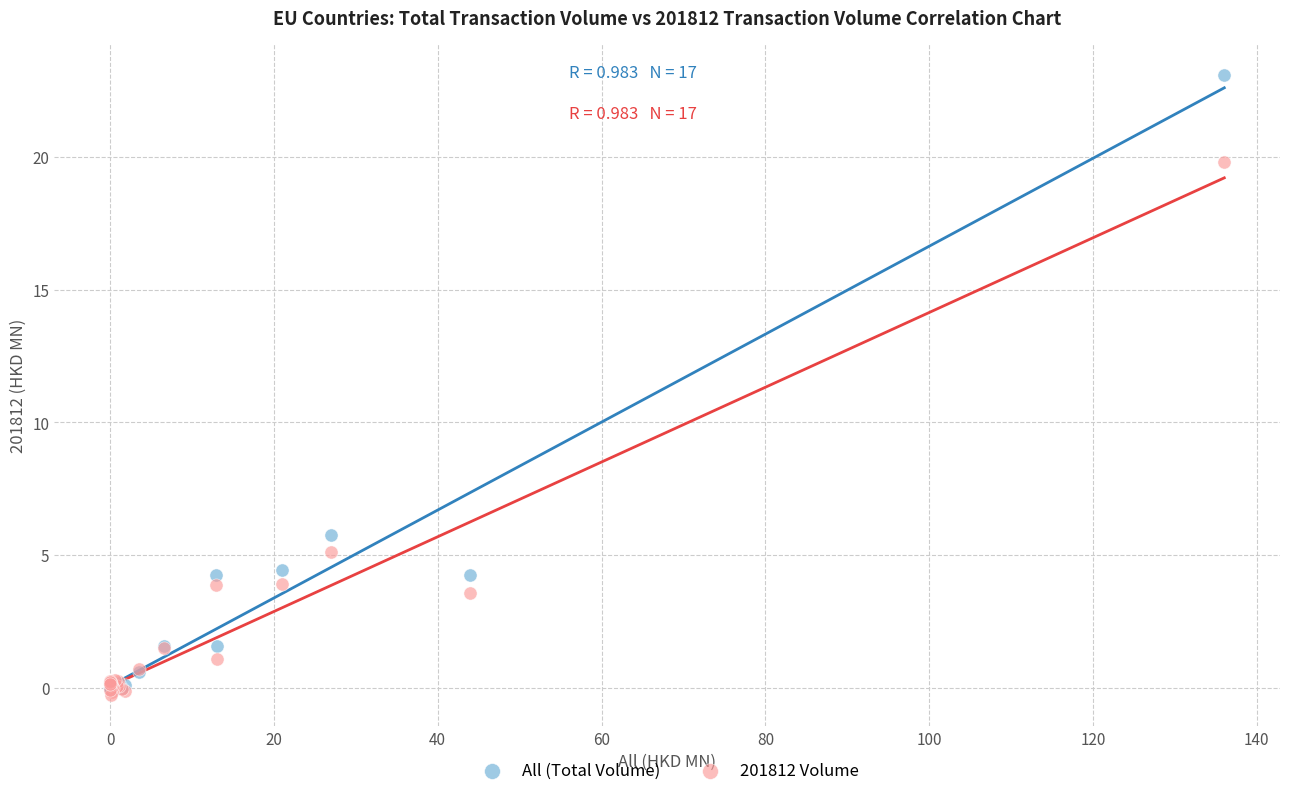

Which series reaches the maximum Y coordinate?

All (Total Volume)